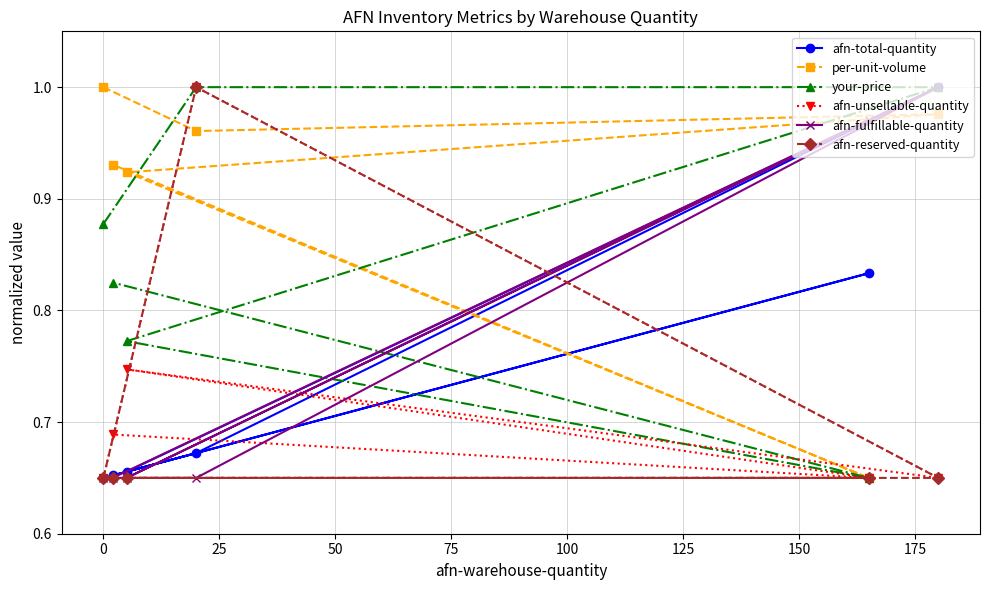

True or false: per-unit-volume has more than 2 interior local peaks.

False